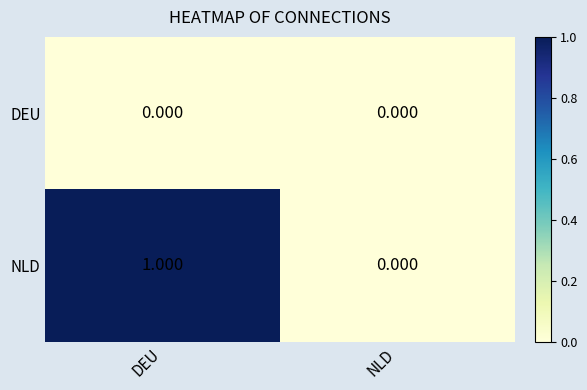

List the series in order of their overall mean, highest first.

NLD, DEU